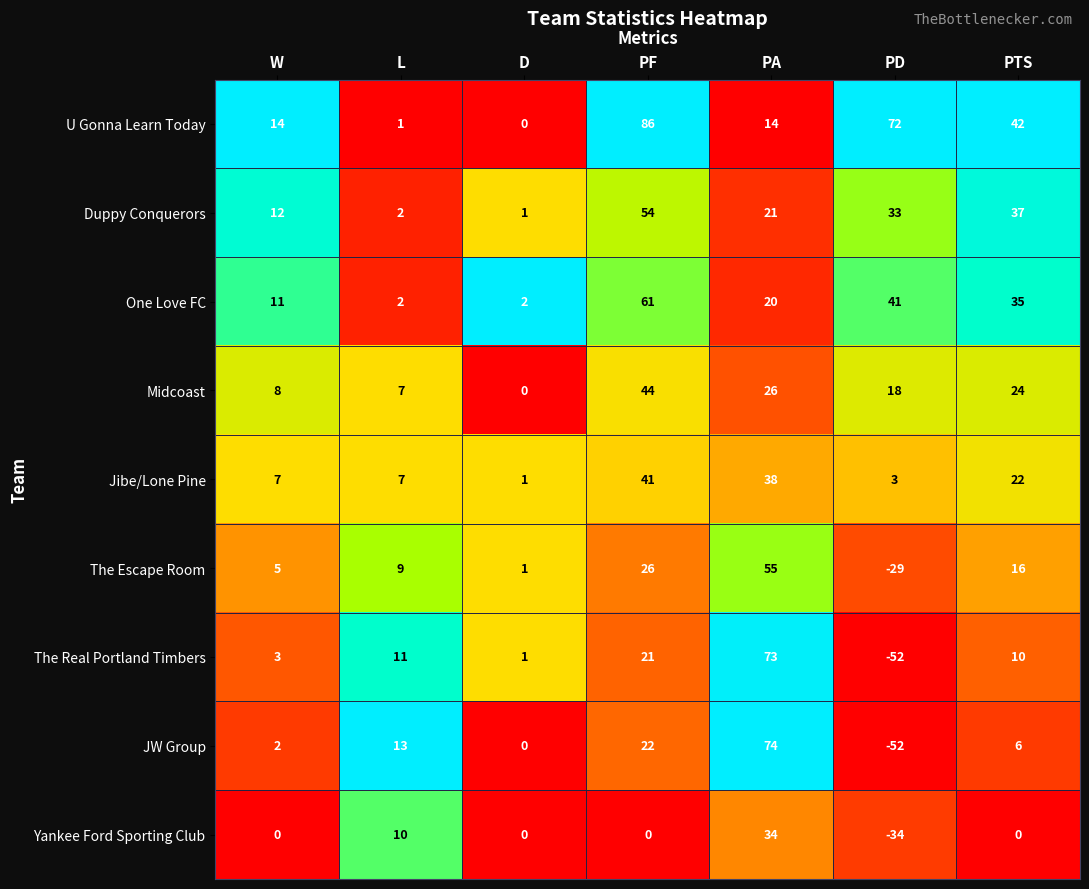

Is it true that U Gonna Learn Today equals 107 at PD?

False